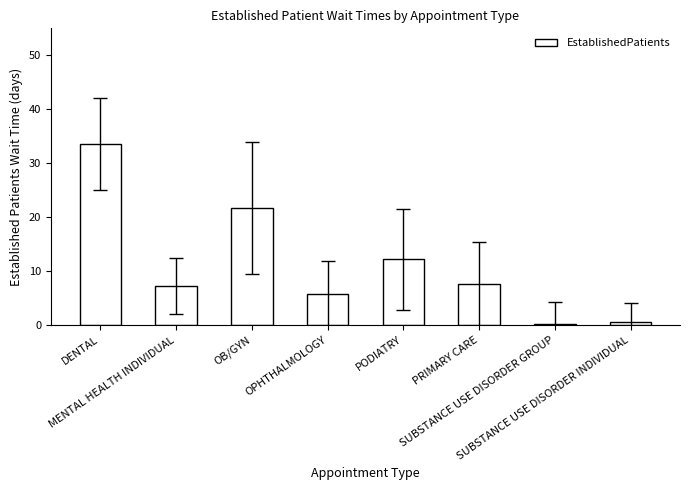

Reading left to right, extract all data points from this chart.

33.5	7.3	21.7	5.8	12.2	7.6	0.2	0.6